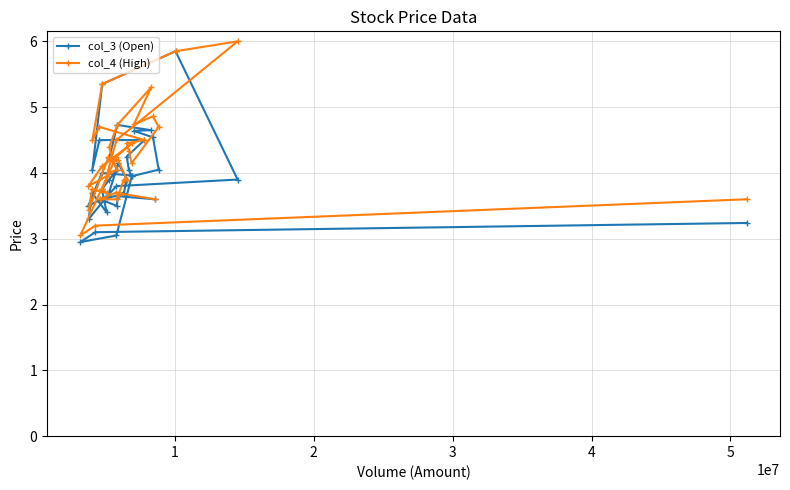

What is the smallest value displayed?

3.0